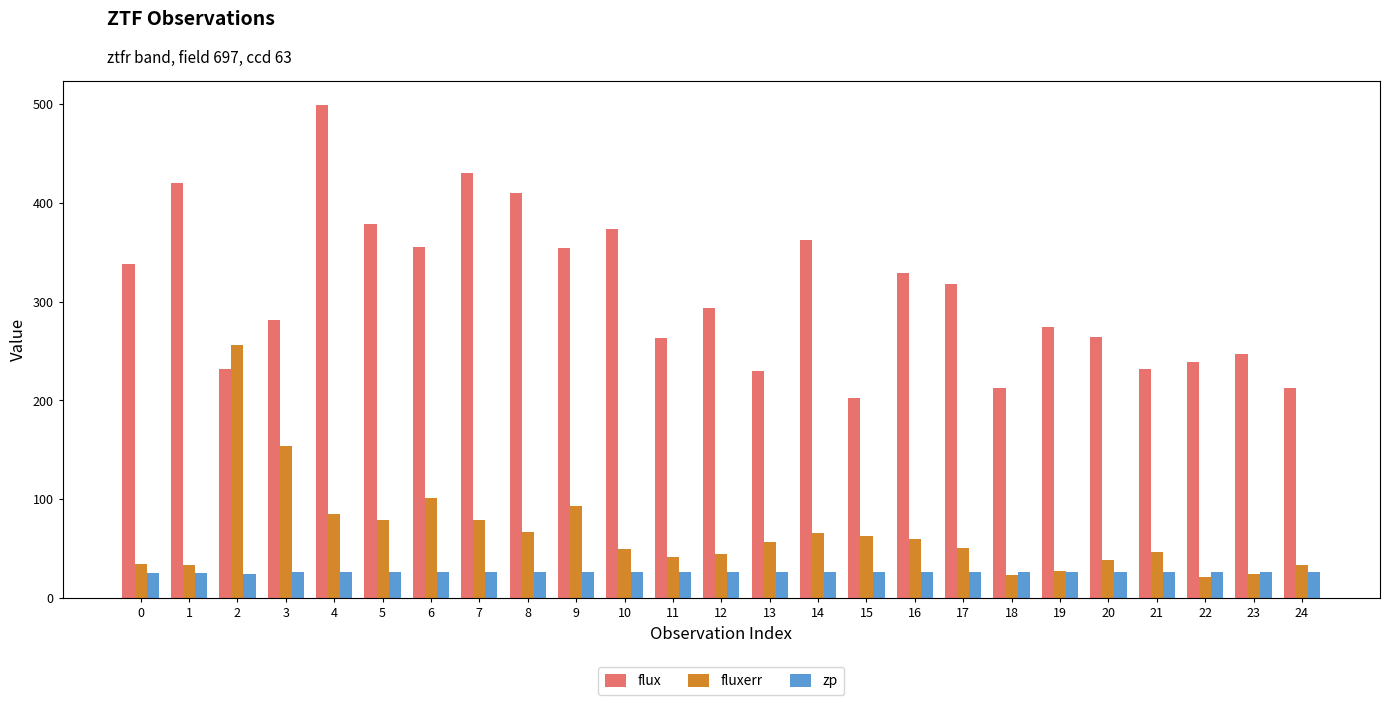

What is the average value of the flux series?

310.0